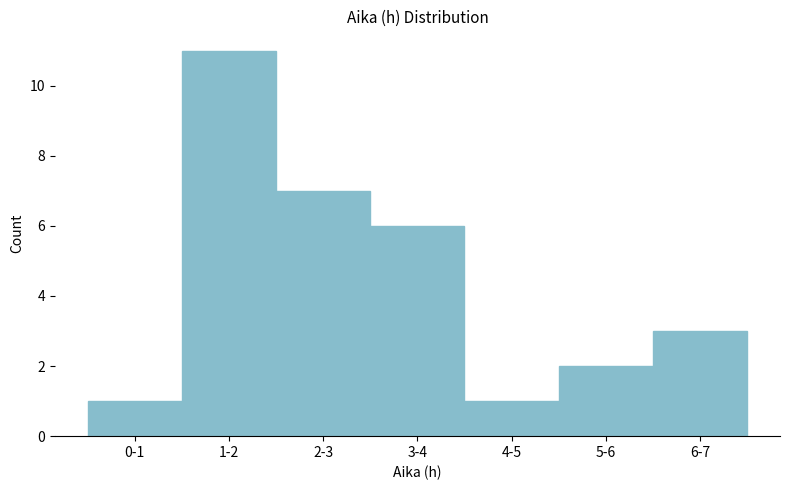

Reading left to right, transcribe all the data shown in this chart.

0-1=1	1-2=11	2-3=7	3-4=6	4-5=1	5-6=2	6-7=3